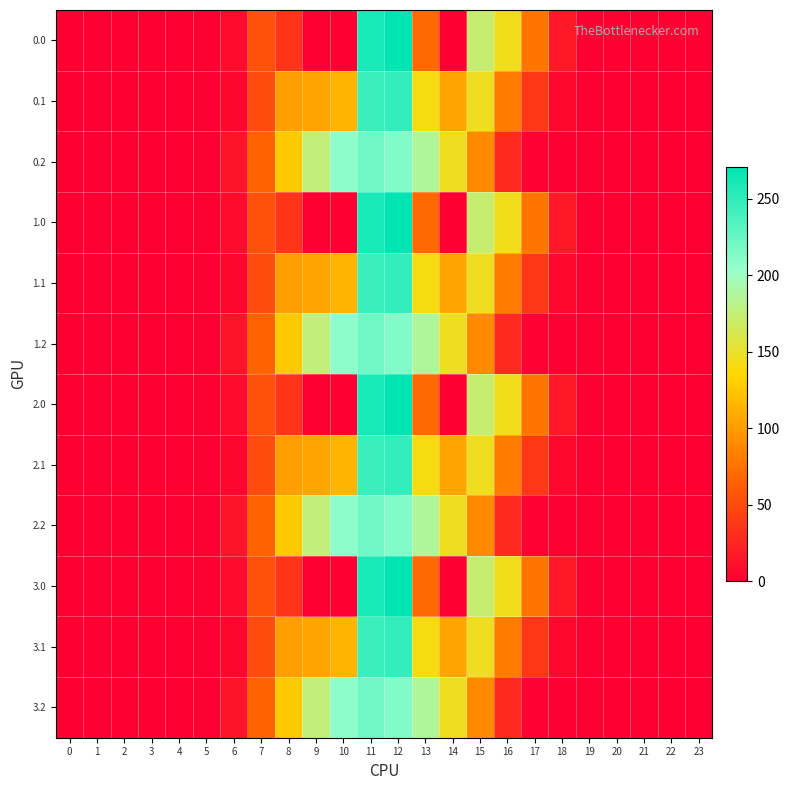

What is the maximum value shown in the chart?

270.9